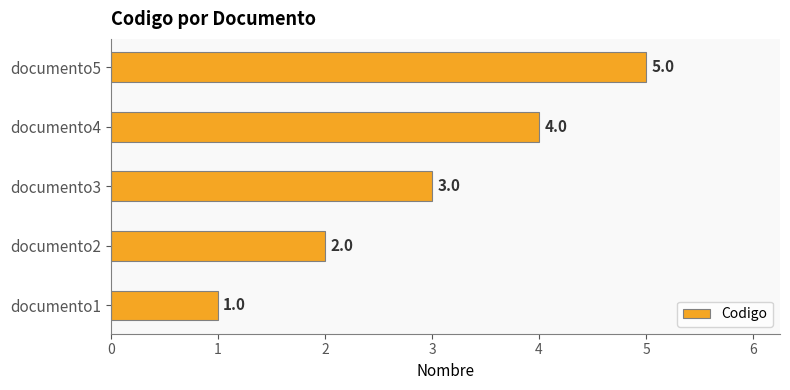

Count the values in the range 2 to 4.

3